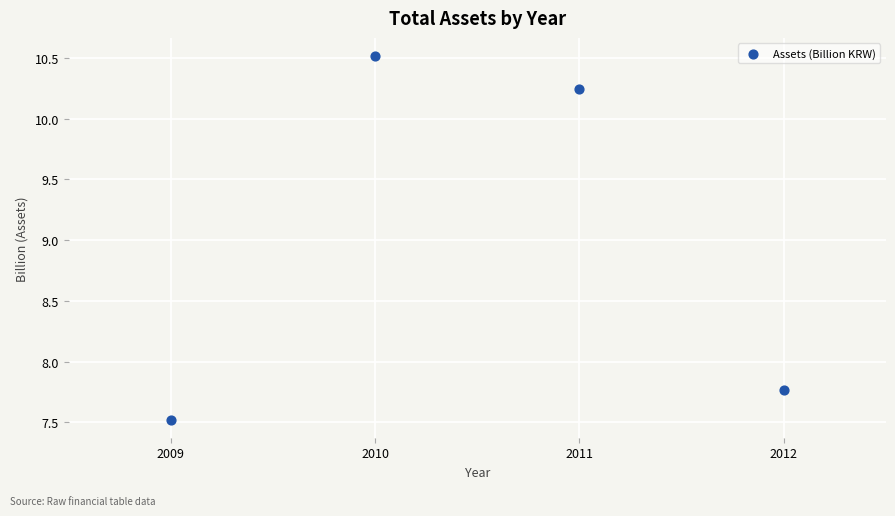

What is the average X value?

2010.5